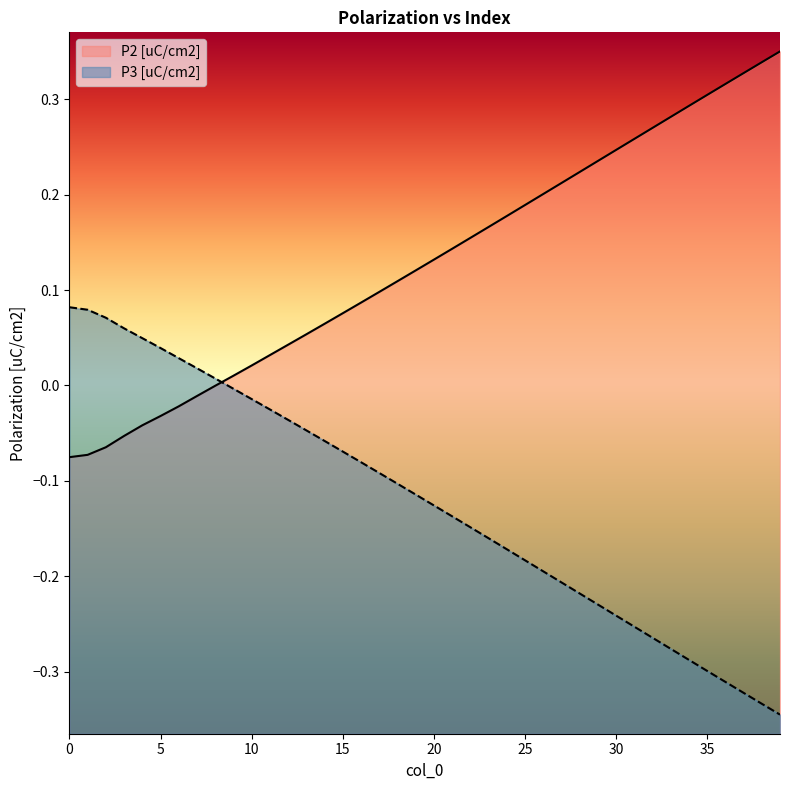

True or false: P2 [uC/cm2] and P3 [uC/cm2] cross at least once.

True